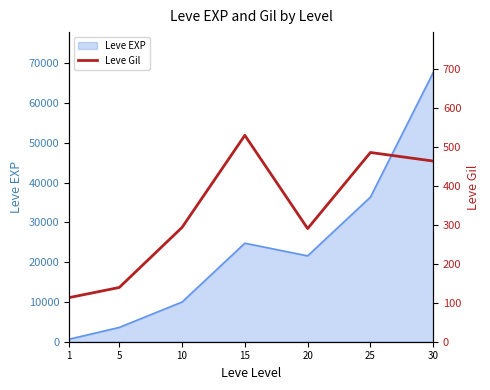

What is the ratio of the value at 25 to the value at 20?

1.7